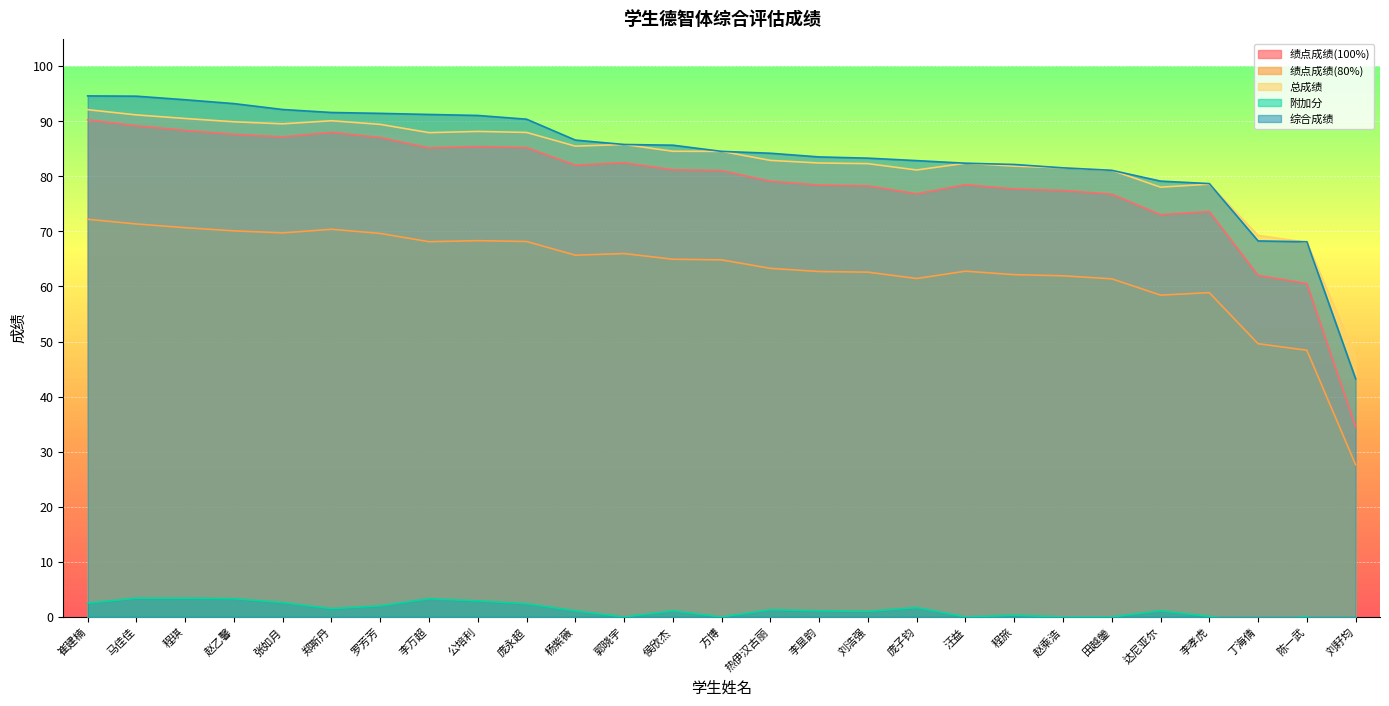

Which series has the largest range (max minus min)?

绩点成绩(100%)